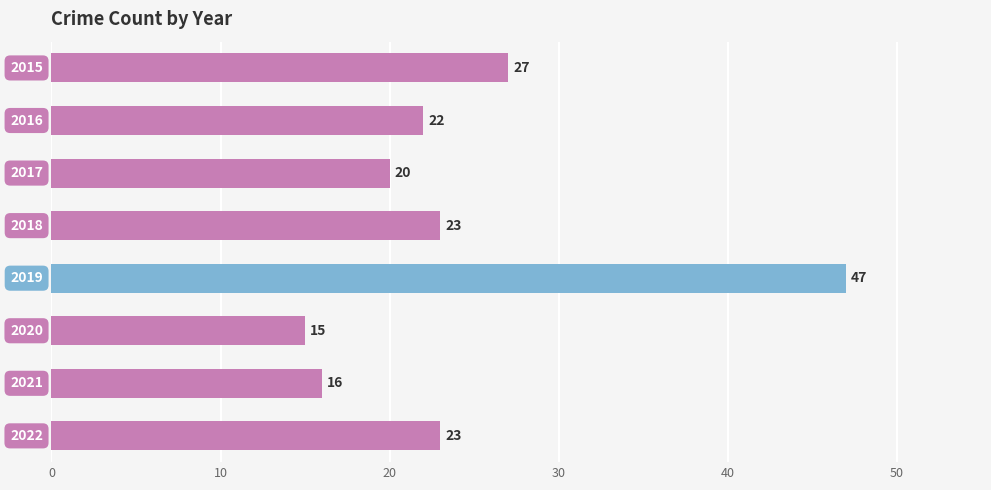

Reading top to bottom, transcribe all the data shown in this chart.

27	22	20	23	47	15	16	23